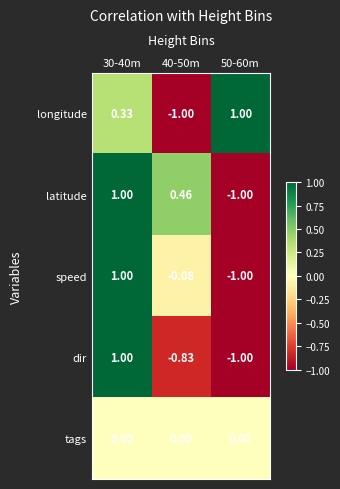

What is the total value across all series at 40-50m?

-1.4